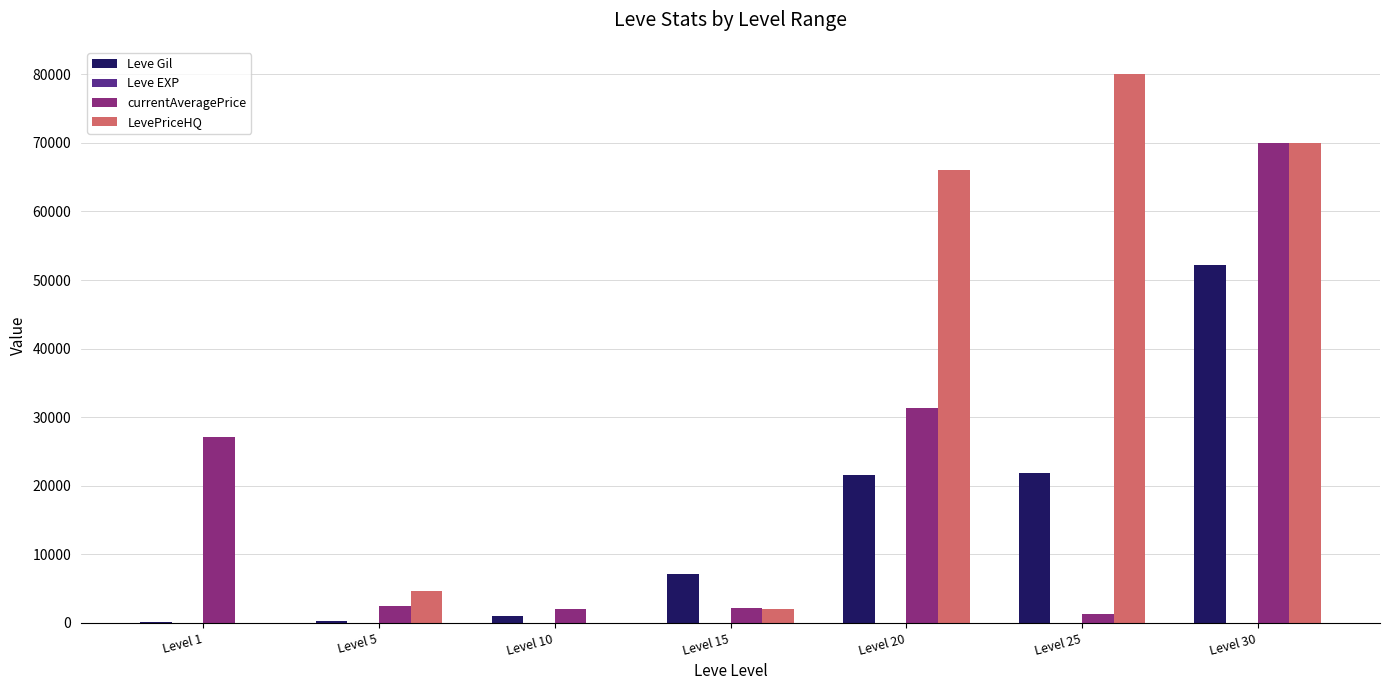

Which series has the largest total across all categories?

LevePriceHQ